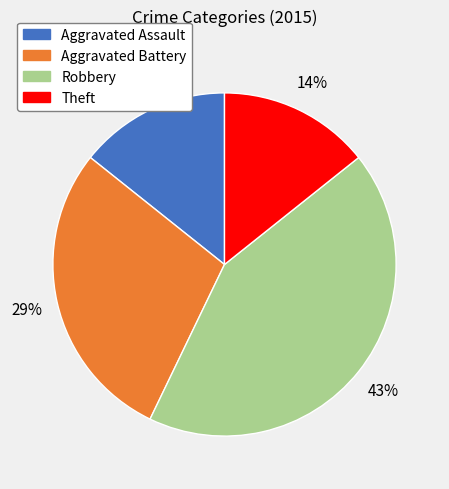

What is the ratio of the value at Theft to the value at Aggravated Assault?

1.0